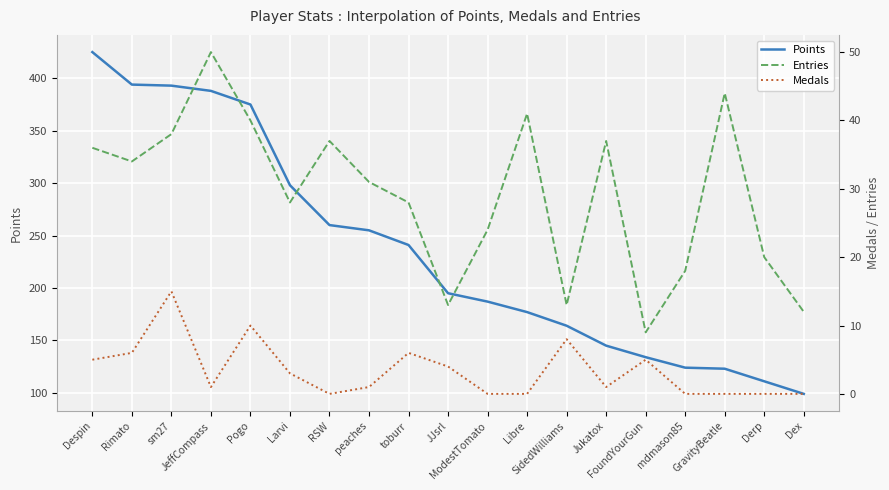

Is this an area chart (filled region under the line)?

No